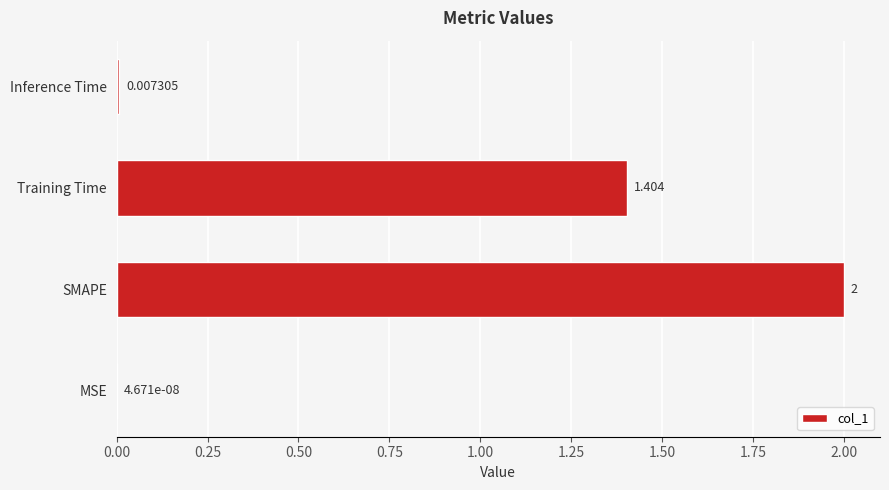

At which category does the chart reach its peak across all series?

SMAPE